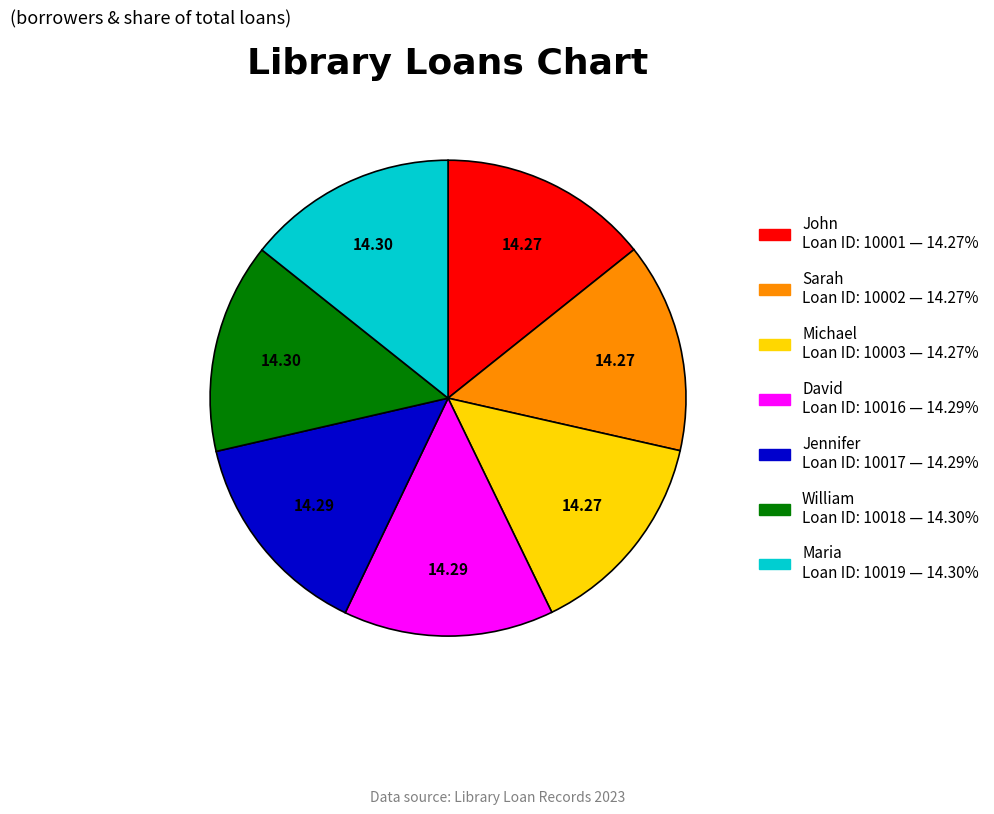

Is the sum of David and William greater than half?

No